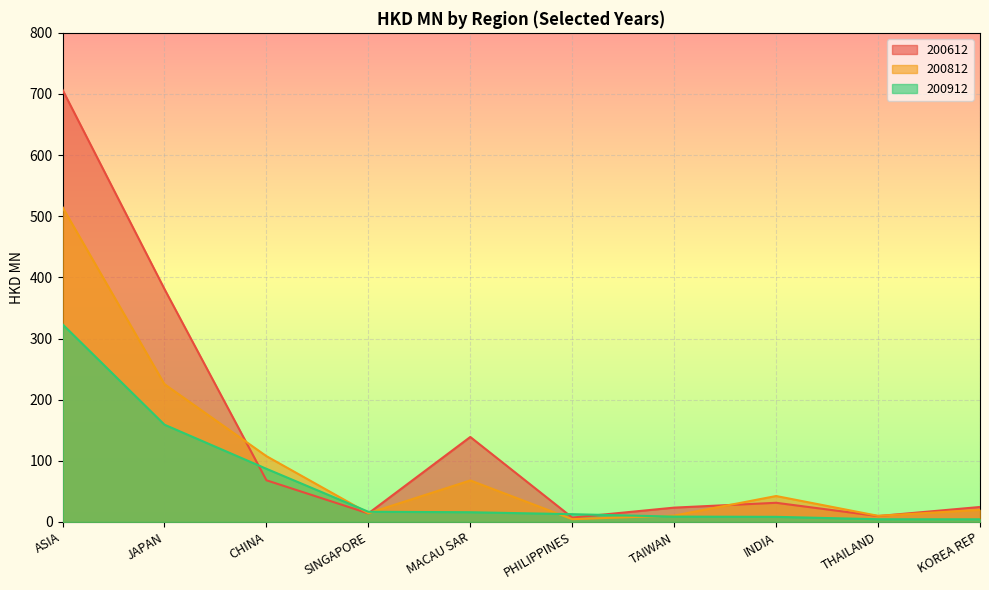

Rank the series by their average value, from highest to lowest.

200612, 200812, 200912